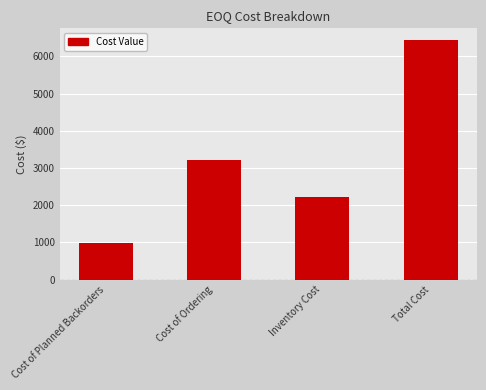

Which has a higher value, Cost of Ordering or Total Cost?

Total Cost